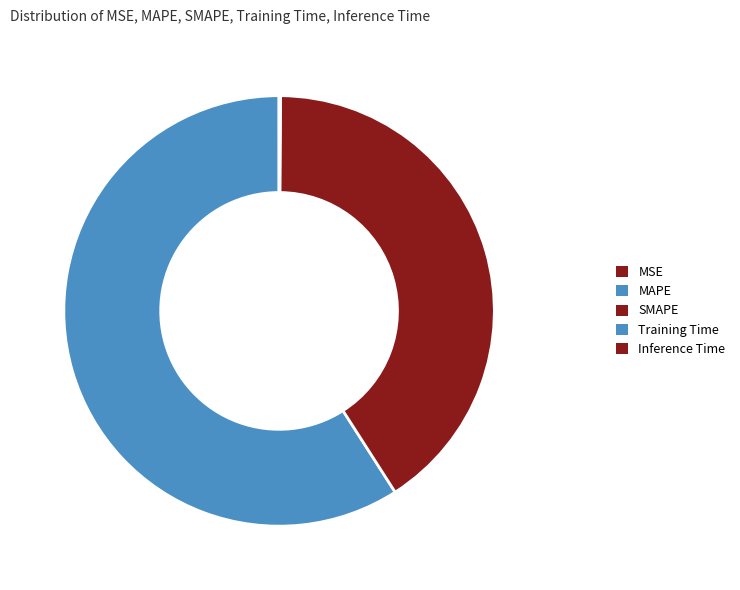

To the nearest percent, what portion does MAPE represent?

59%